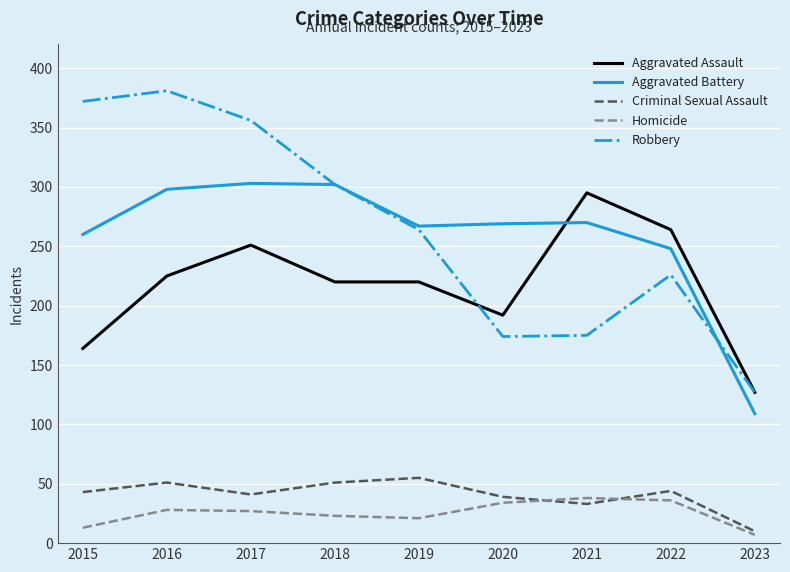

In Aggravated Battery, how many points are lower than both neighbors (excluding endpoints)?

1